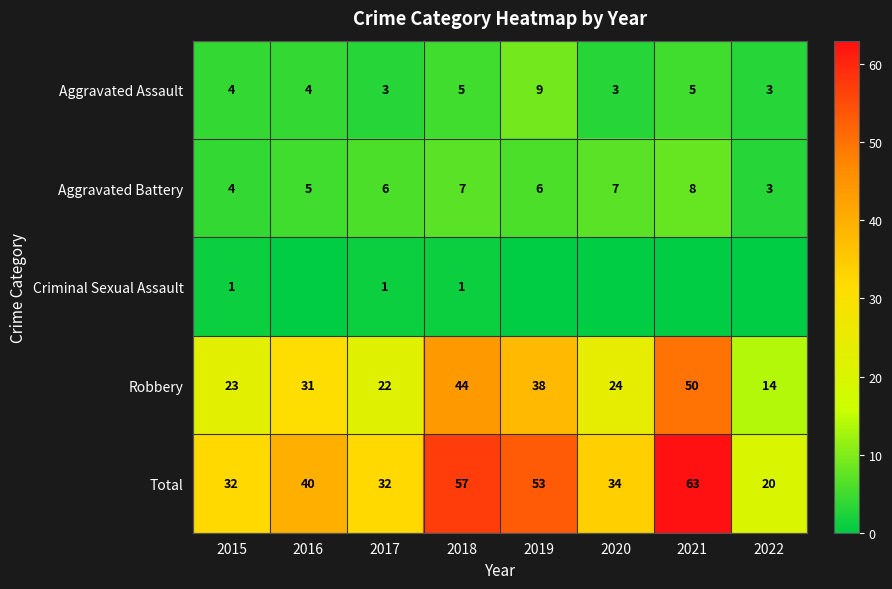

What is the difference between the second highest and second lowest values in the Robbery series?

22